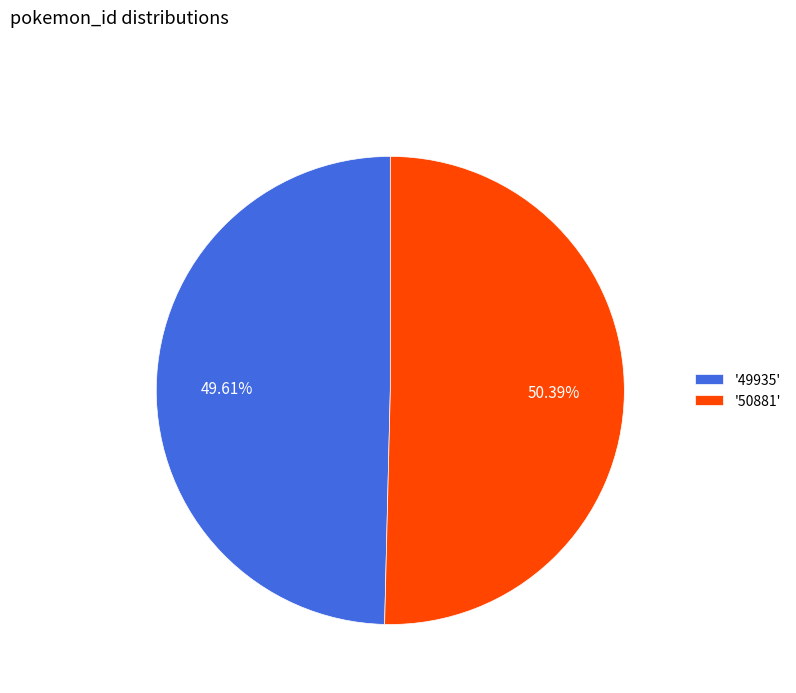

Approximately how many times larger is the value at '49935' compared to '50881'?

1.0